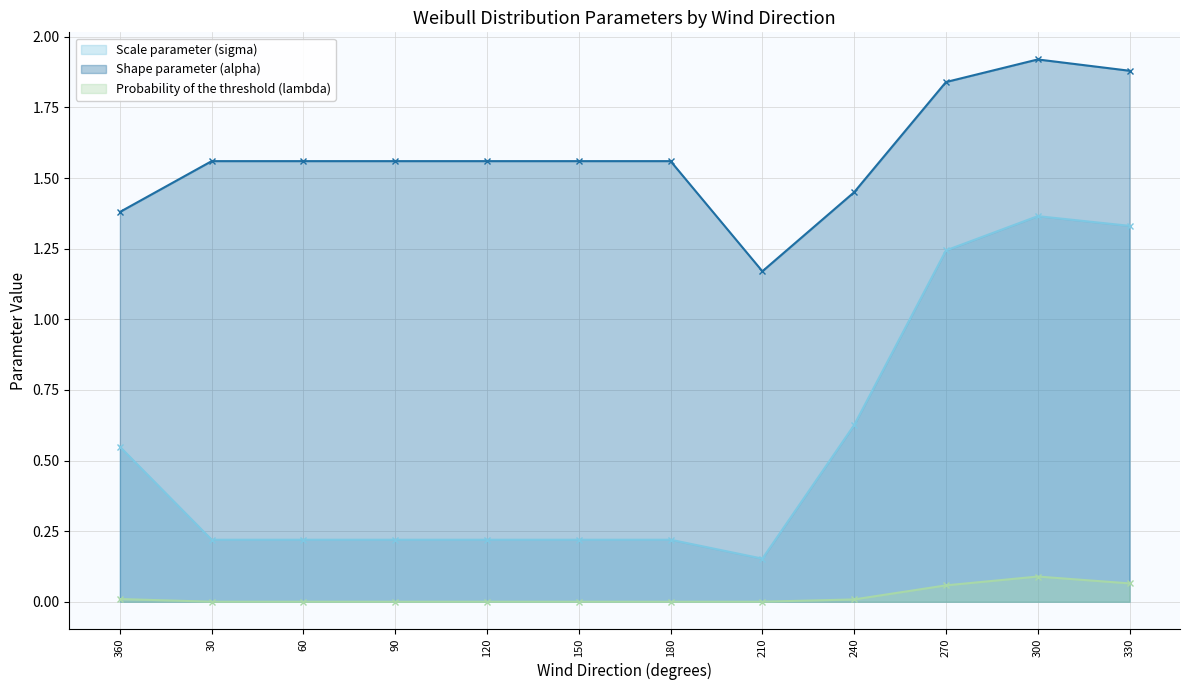

Reading left to right, list all the values displayed in this chart.

Scale parameter (sigma): 360=0.5	30=0.2	60=0.2	90=0.2	120=0.2	150=0.2	180=0.2	210=0.2	240=0.6	270=1.2	300=1.4	330=1.3
Shape parameter (alpha): 360=1.4	30=1.6	60=1.6	90=1.6	120=1.6	150=1.6	180=1.6	210=1.2	240=1.4	270=1.8	300=1.9	330=1.9
Probability of the threshold (lambda): 360=0.0	30=0.0	60=0.0	90=0.0	120=0.0	150=0.0	180=0.0	210=0.0	240=0.0	270=0.1	300=0.1	330=0.1